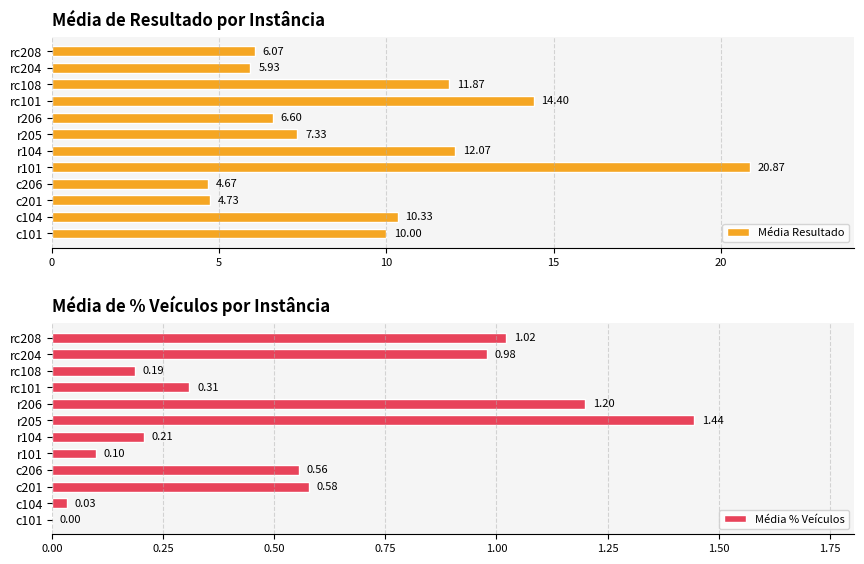

How many bars are there in total?

24